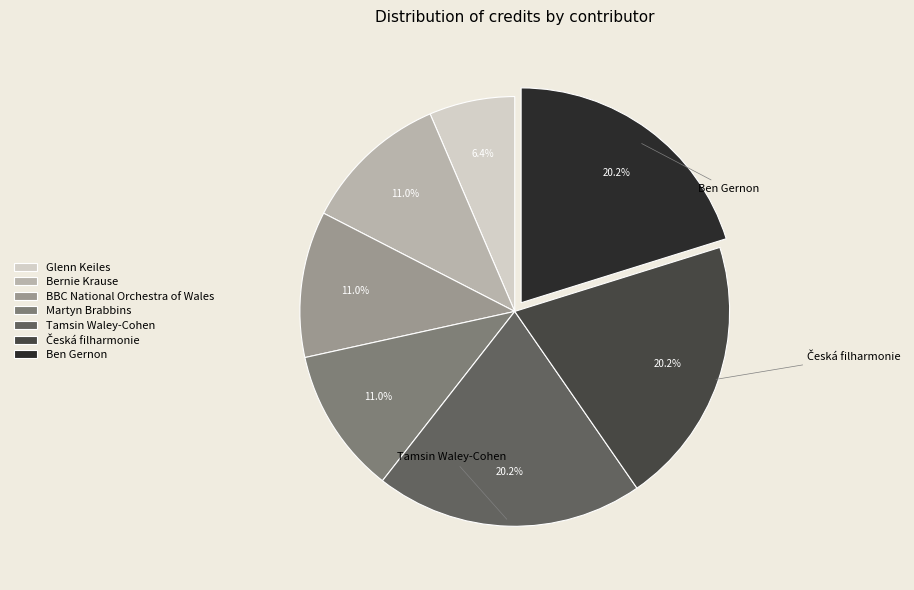

To the nearest percent, what is the average slice percentage?

14%